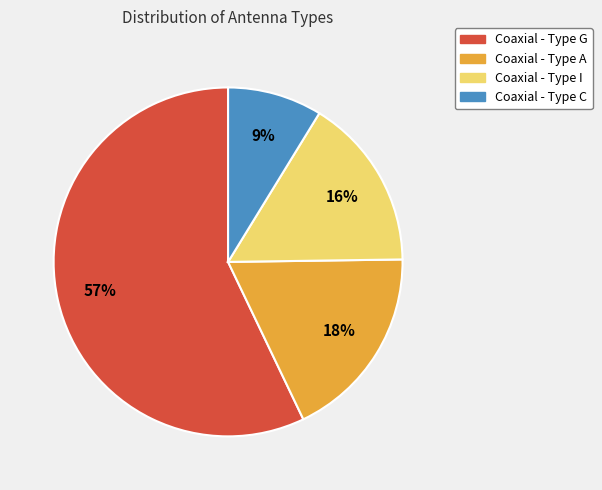

To the nearest percent, what is the average slice percentage?

25%